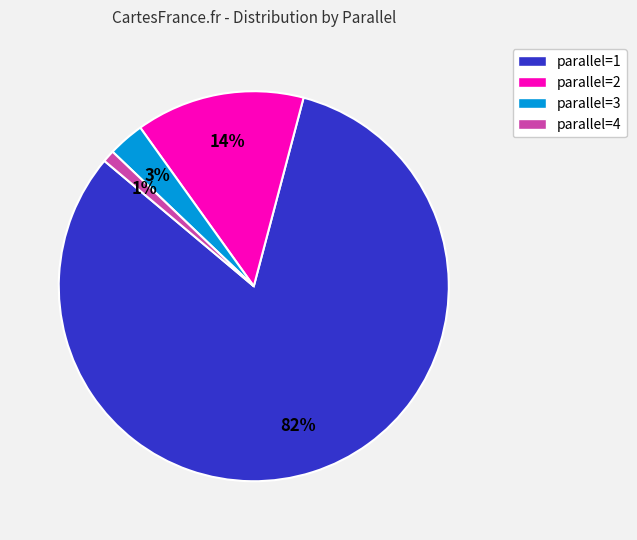

Does any single category account for the majority?

Yes